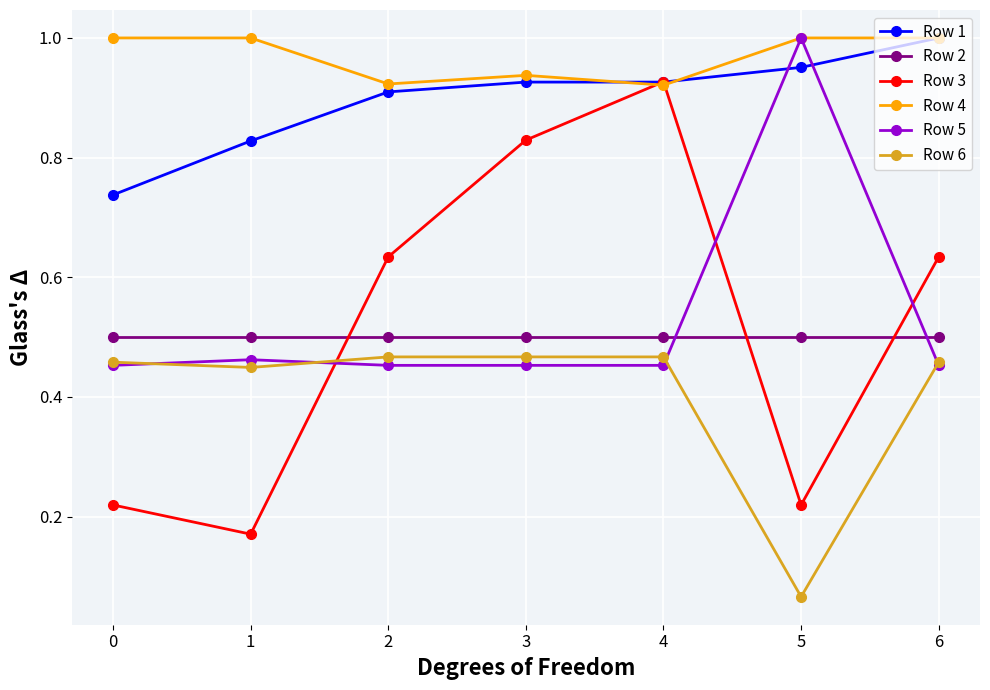

What is the total value across all series at 1?

3.4